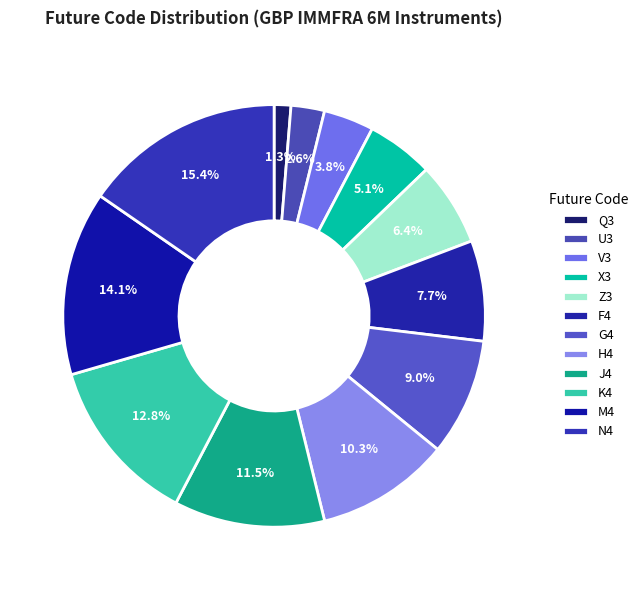

Count the number of slices in the pie.

12